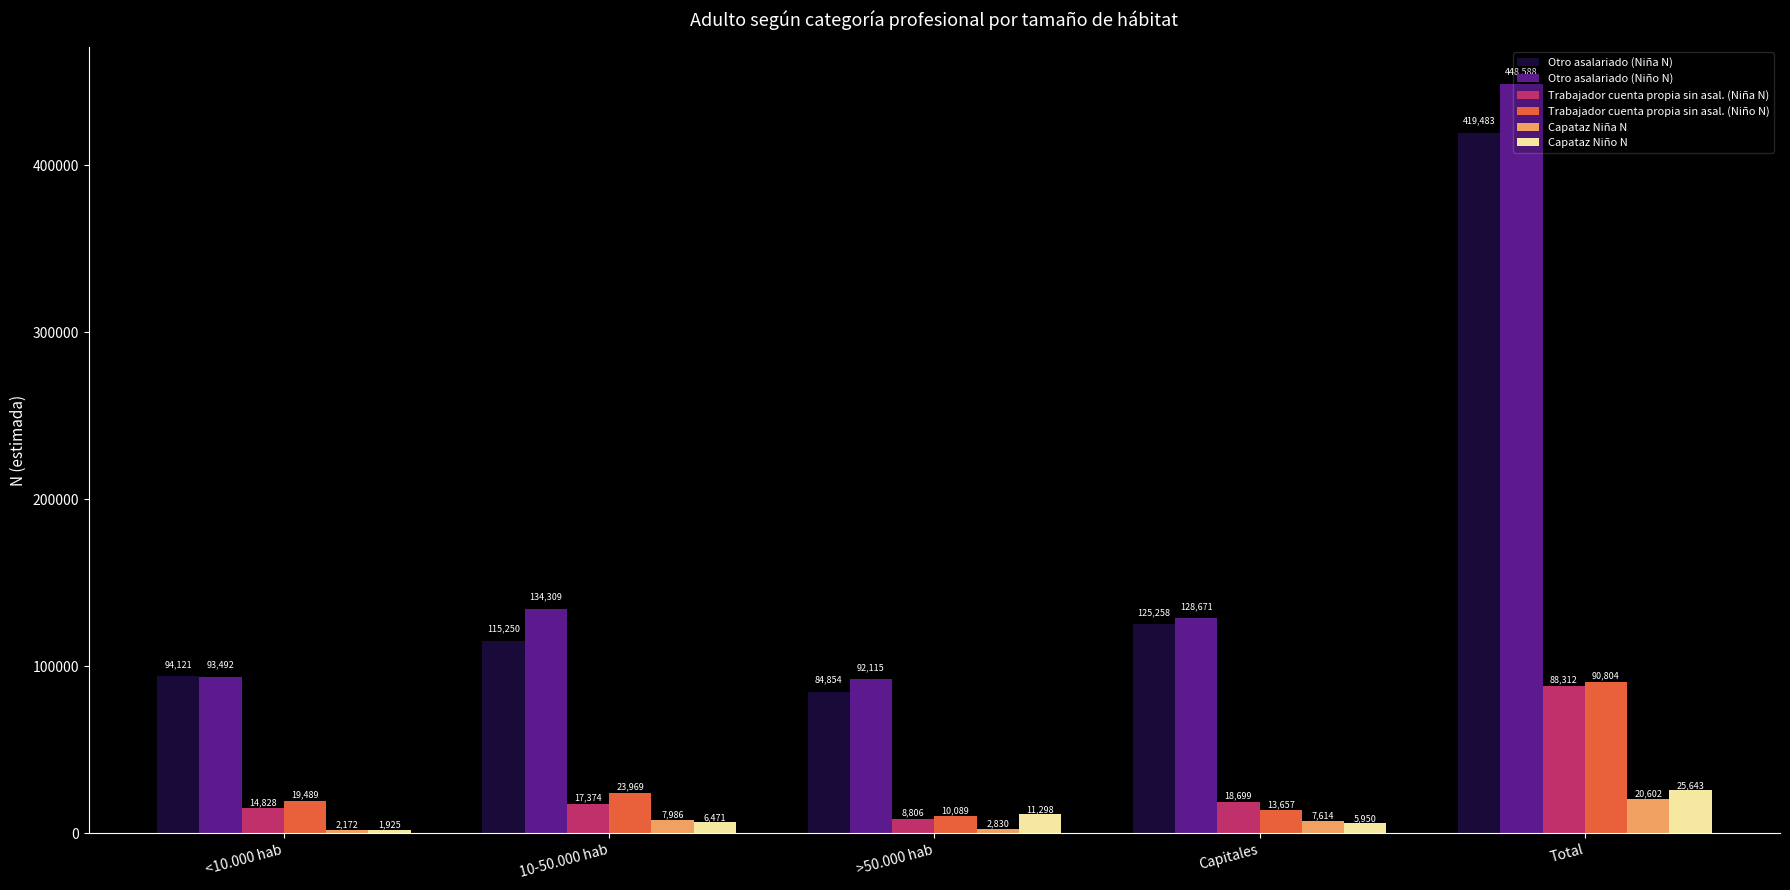

How many distinct data groups are displayed?

6